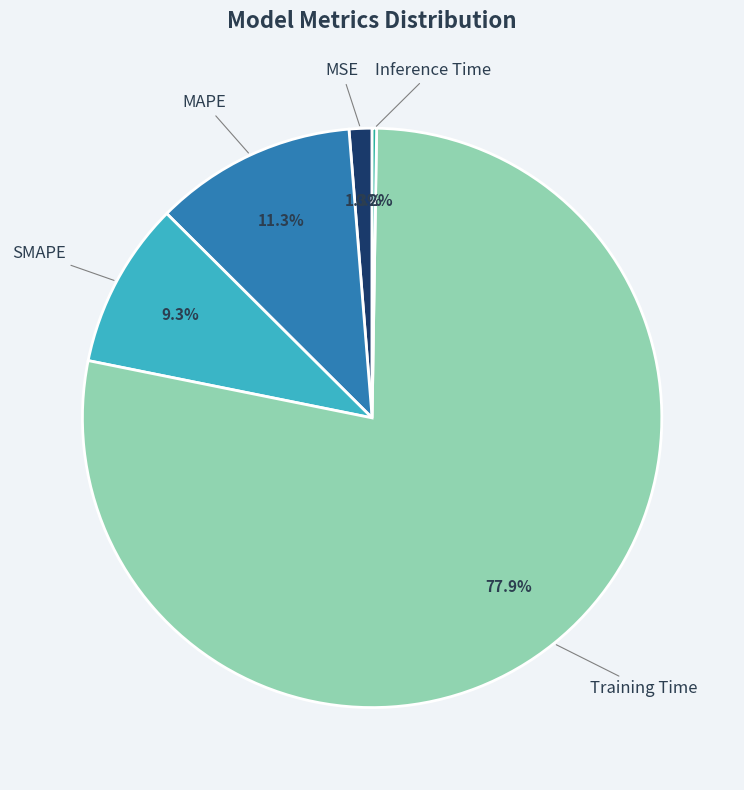

Is there a majority slice in this chart?

Yes